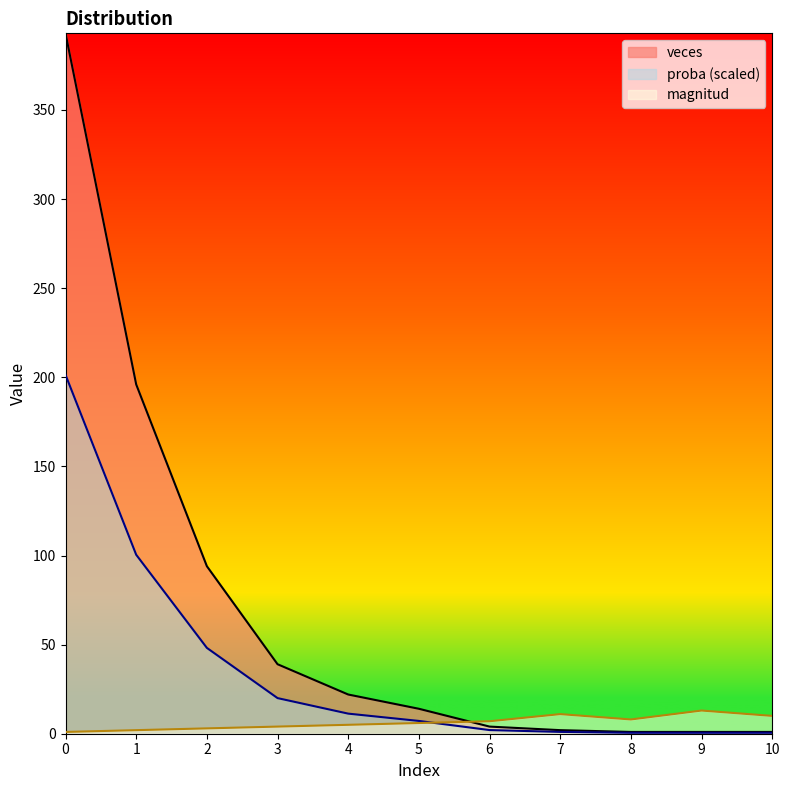

How many interior local valleys does the magnitud series have?

1